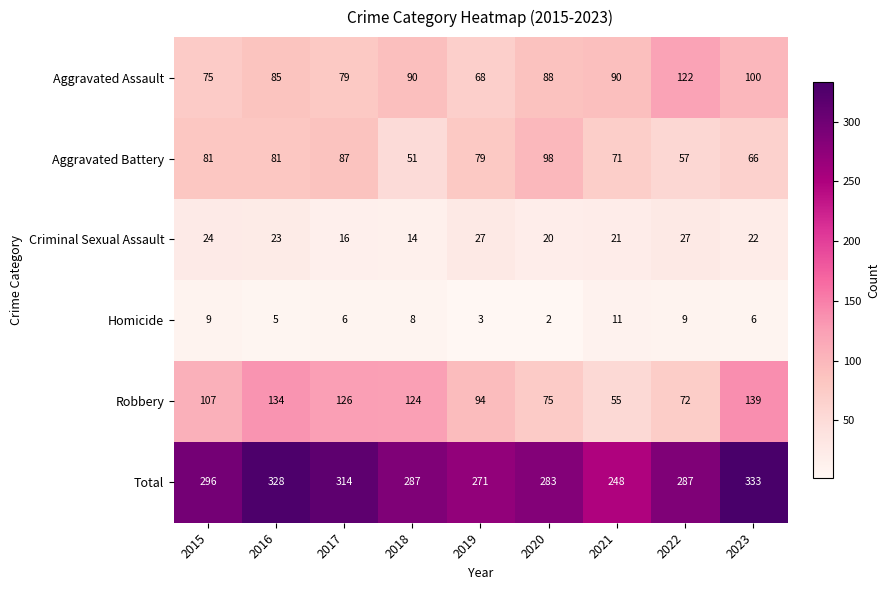

What is the difference between the Homicide values at 2018 and 2021?

3